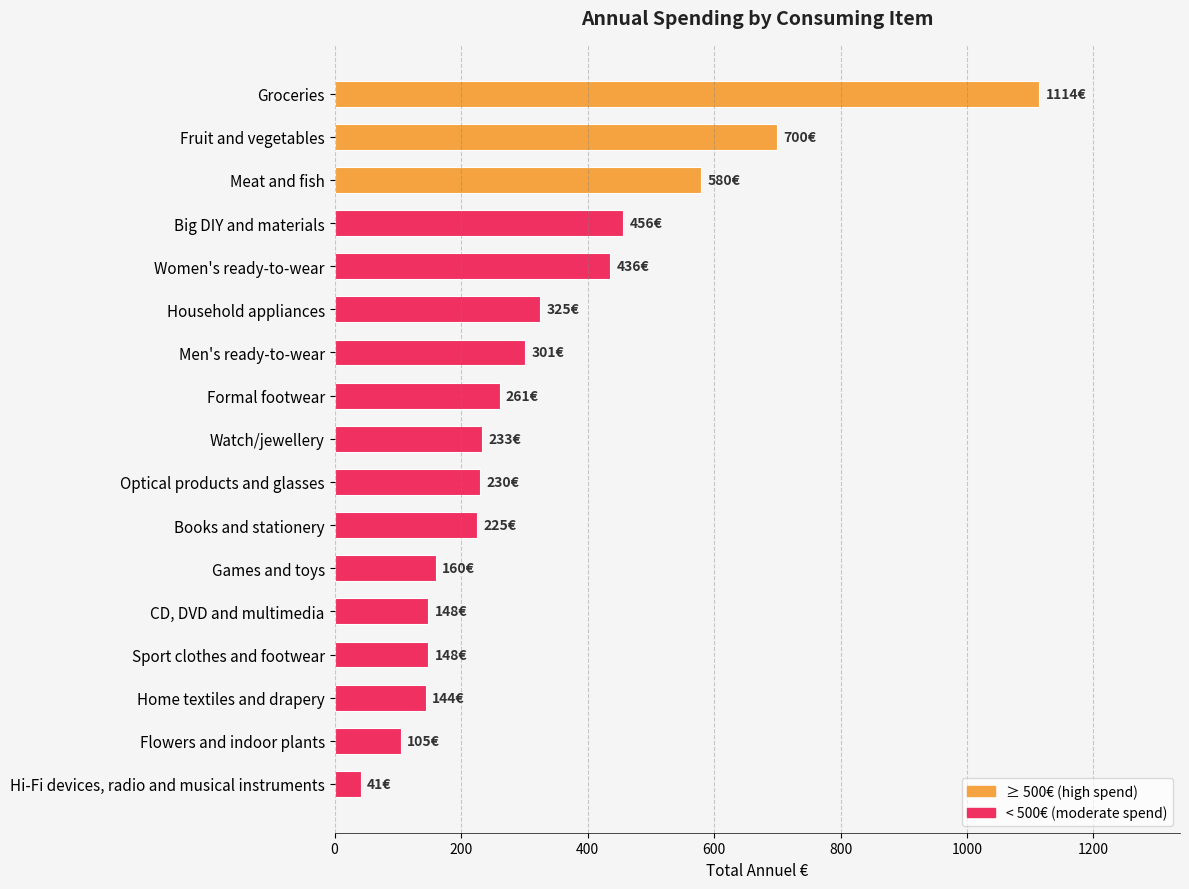

What is the difference between the values at Optical products and glasses and Formal footwear?

31